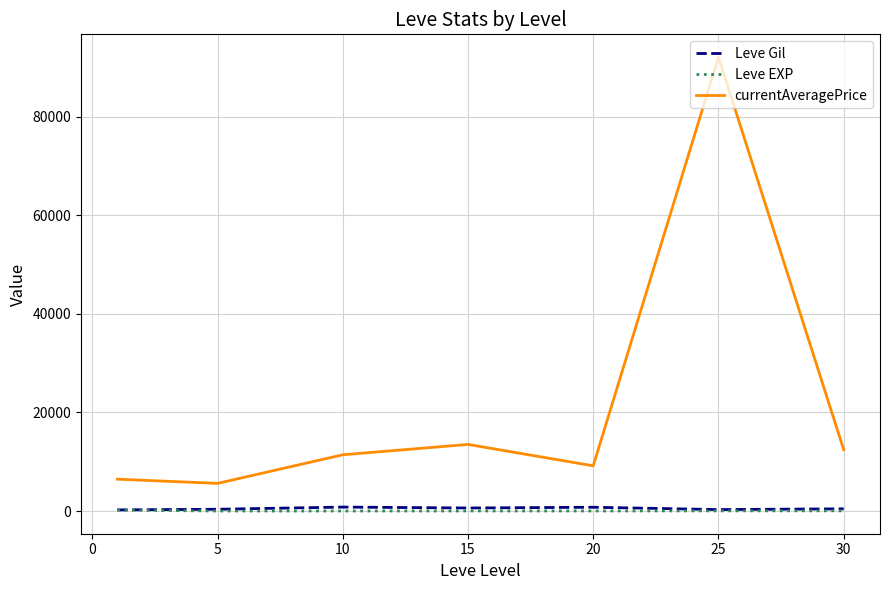

What is the greatest value displayed?

92140.3